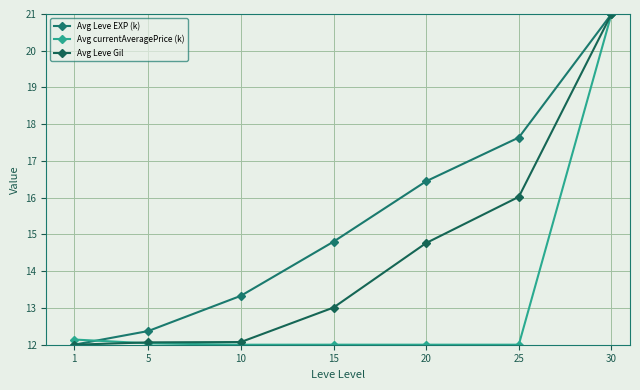

How many data points in Avg Leve Gil are above 13?

4